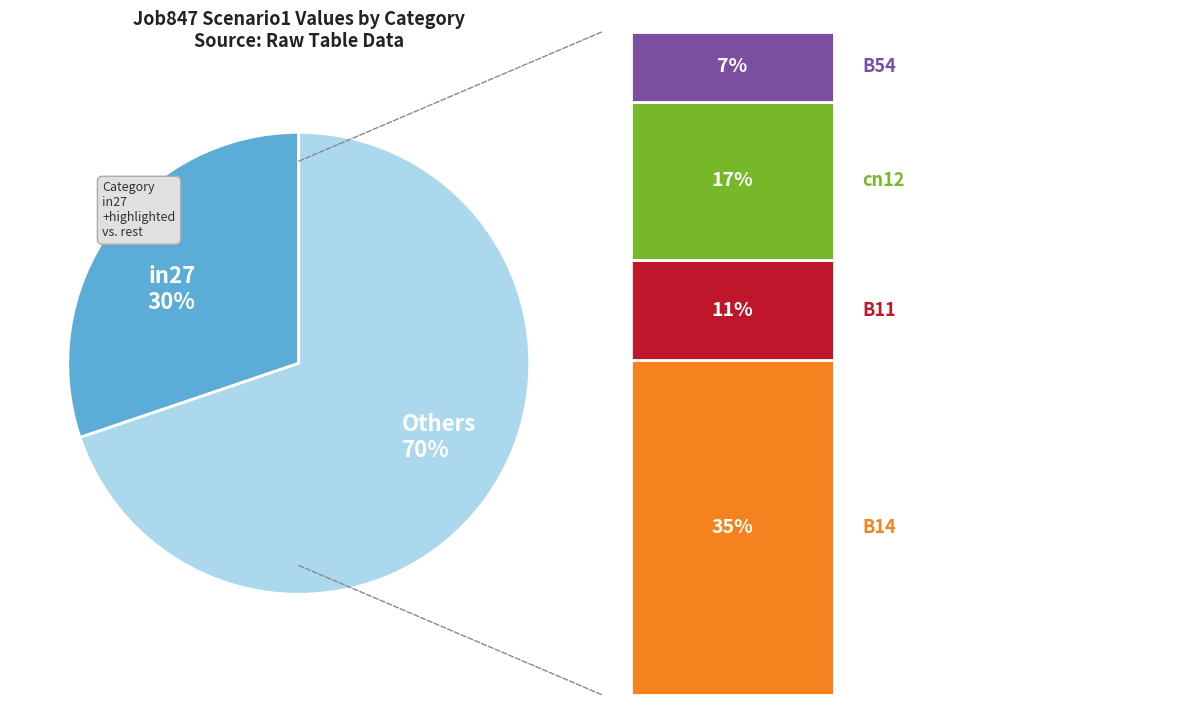

True or false: in27 30% accounts for 22% of the total.

False